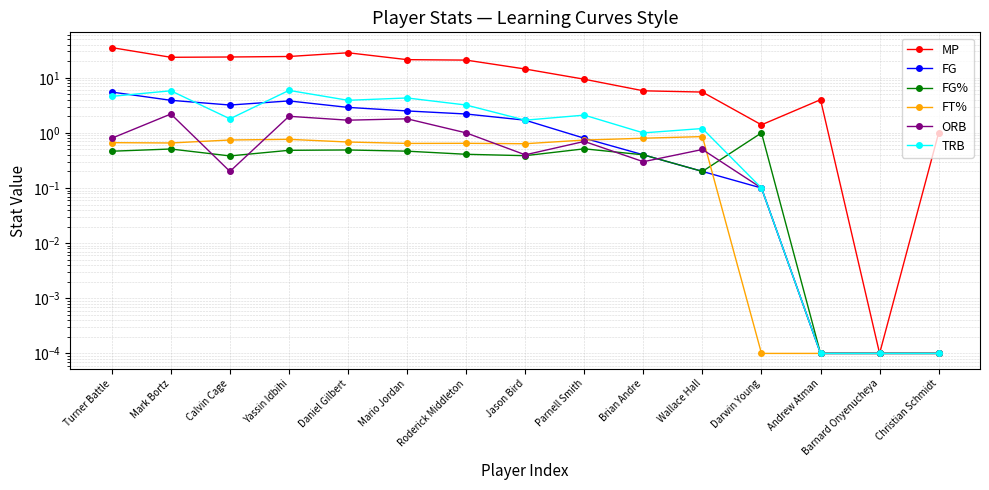

Is the value of FG at Barnard Onyenucheya greater than the value of FT% at Mario Jordan?

No